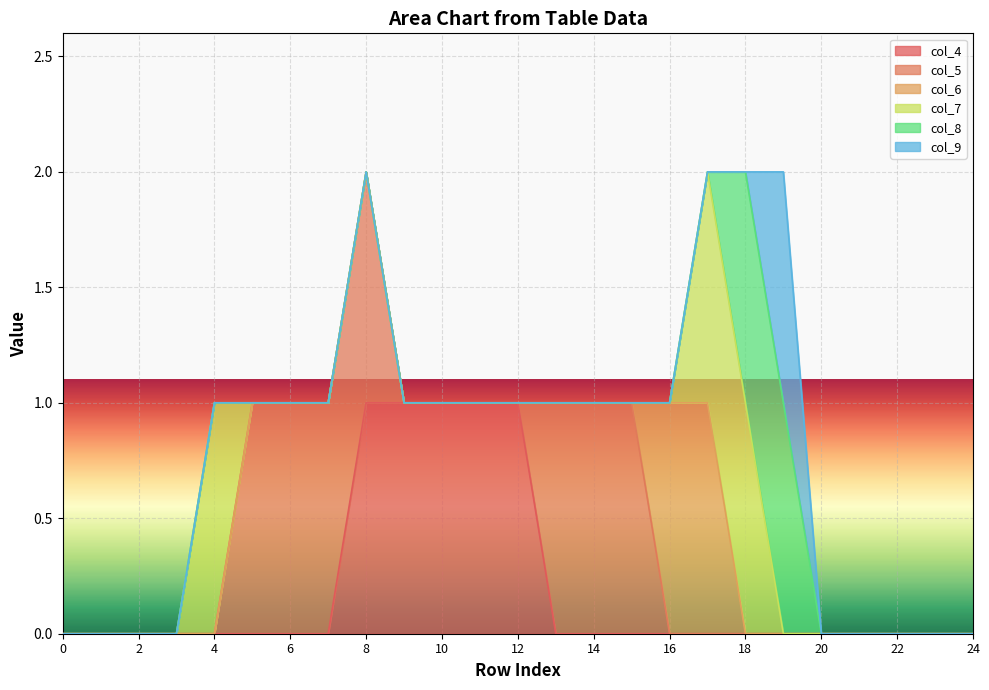

True or false: col_6 and col_9 intersect in this chart.

False